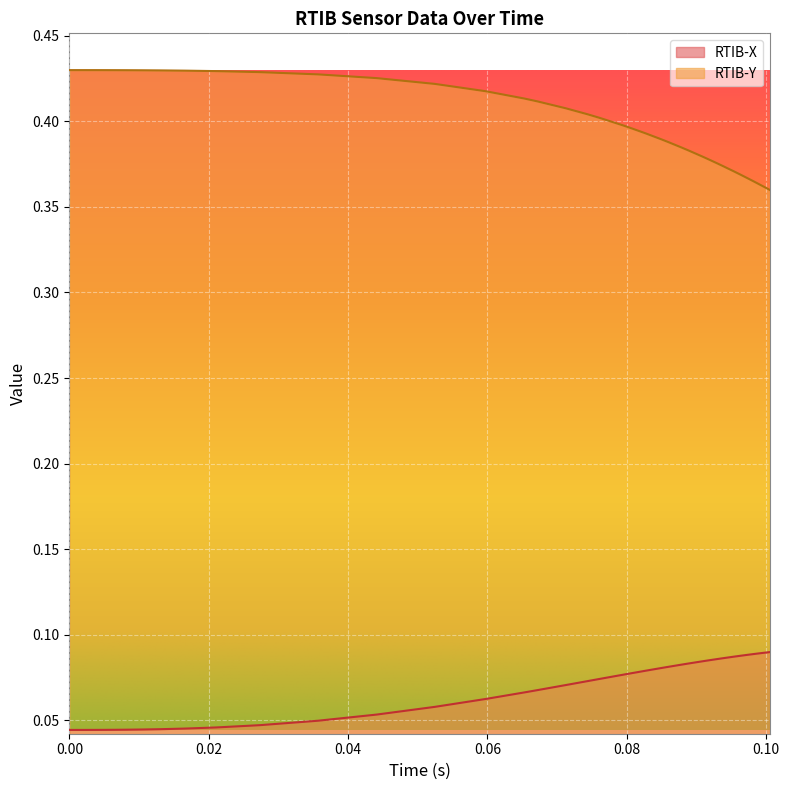

True or false: RTIB-X and RTIB-Y intersect in this chart.

False